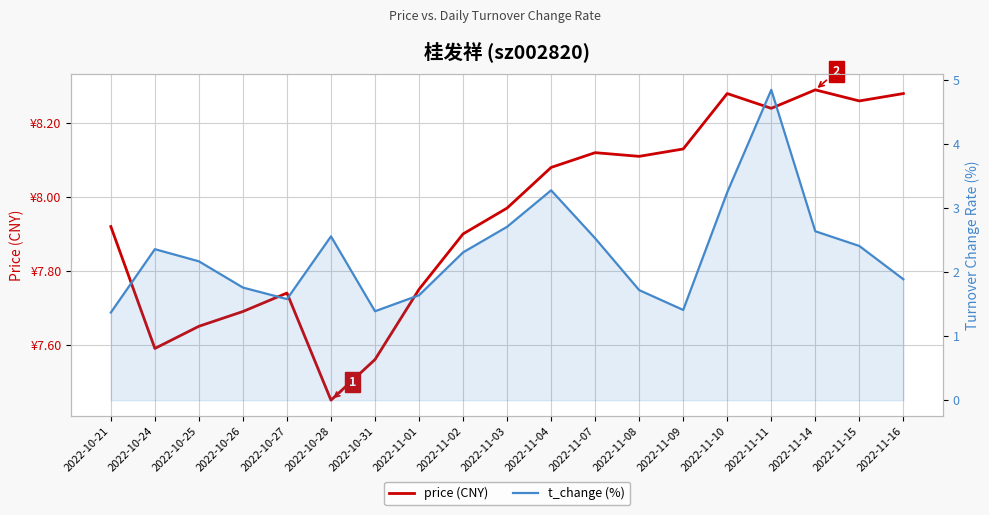

Is the value of price (CNY) at 2022-11-07 greater than the value of t_change (%) at 2022-10-27?

Yes